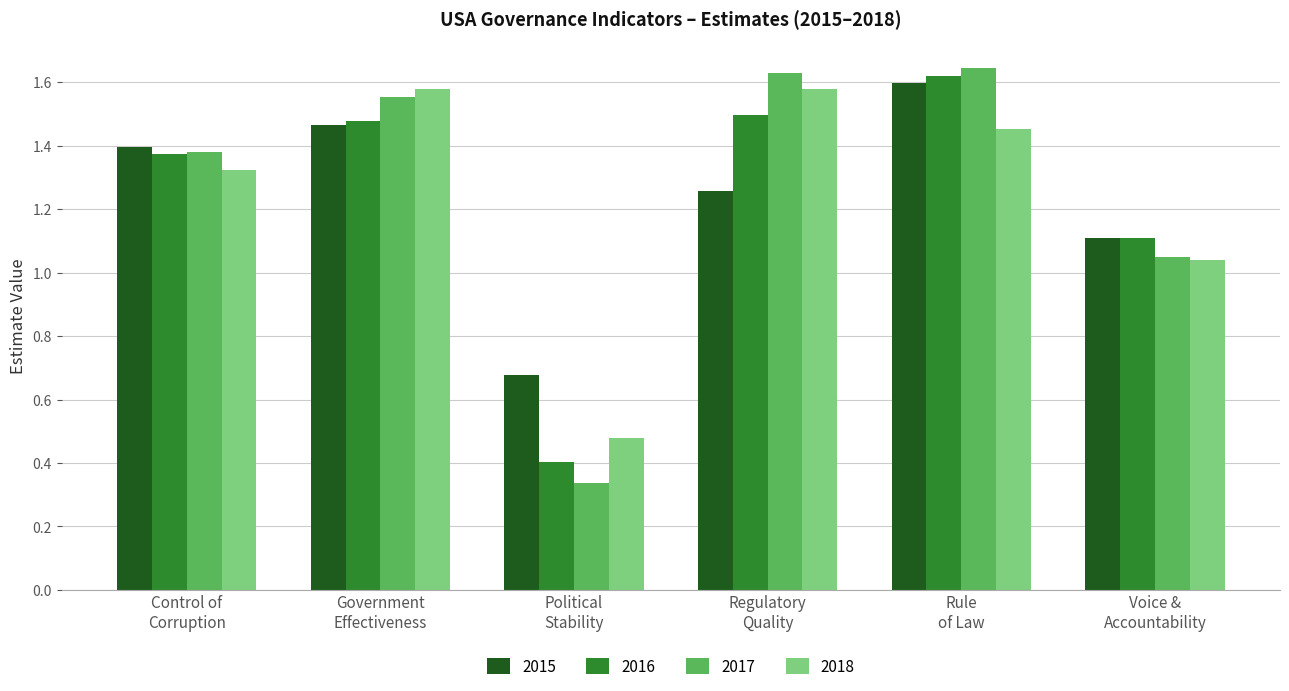

How many bars are there in total?

24